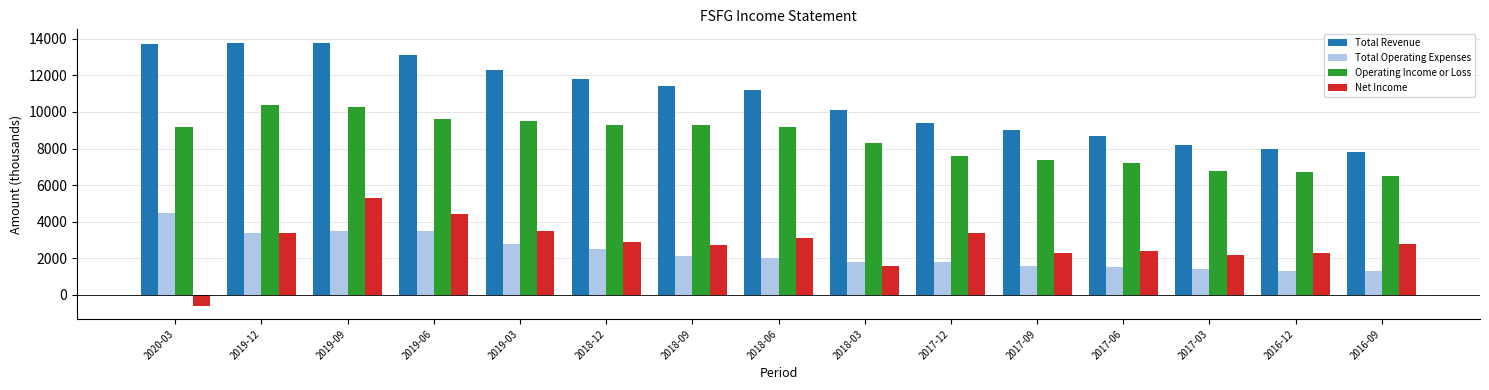

Which category has the lowest value in the Net Income series?

2020-03